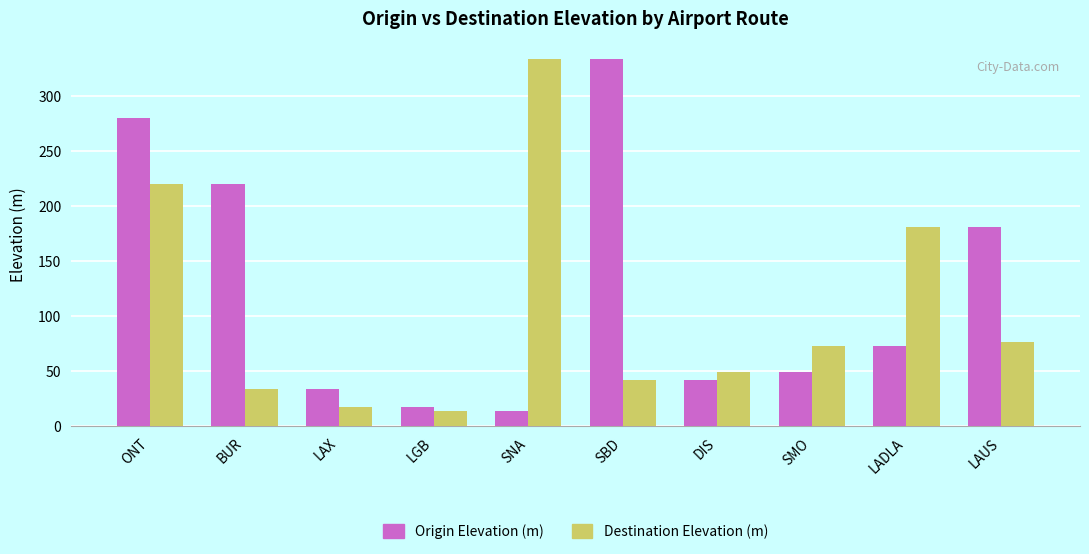

Which series changed the most between SMO and LADLA?

Destination Elevation (m)